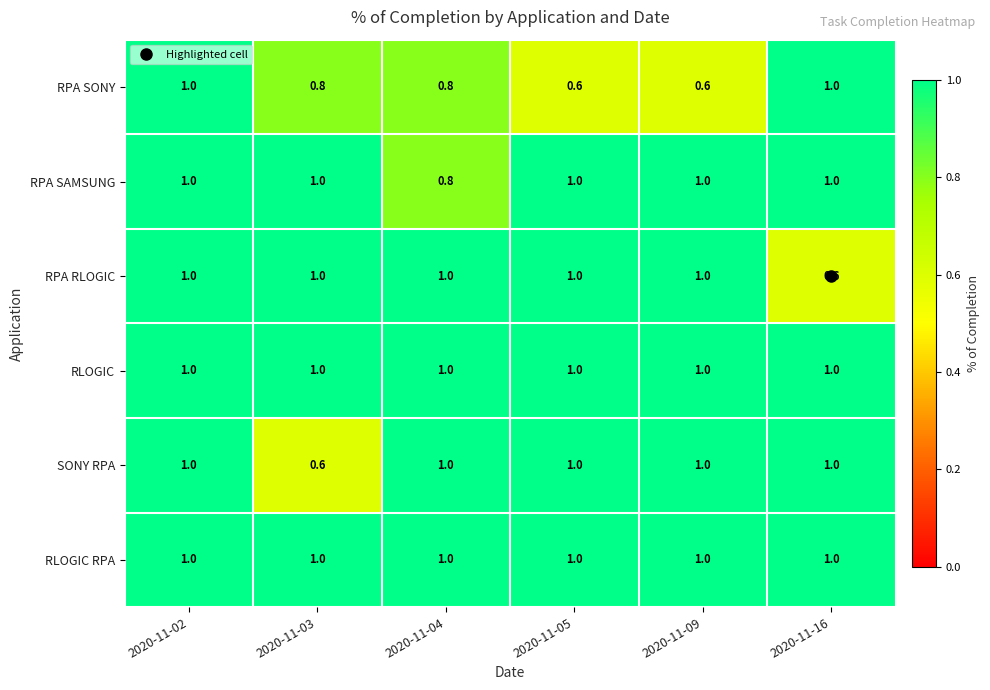

What is the highest value of the SONY RPA series?

1.0